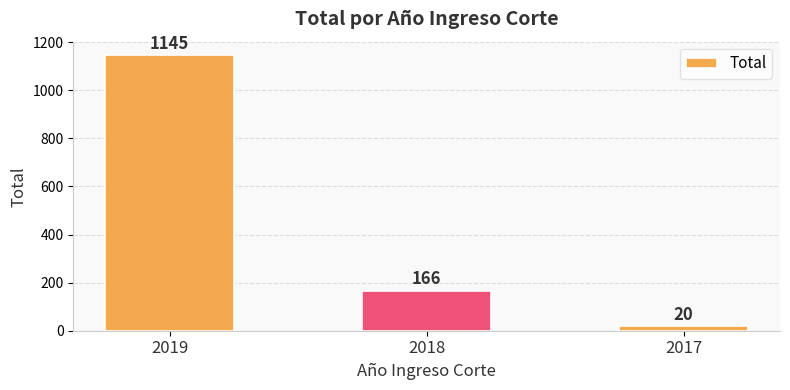

What is the difference between the maximum and second lowest values?

979